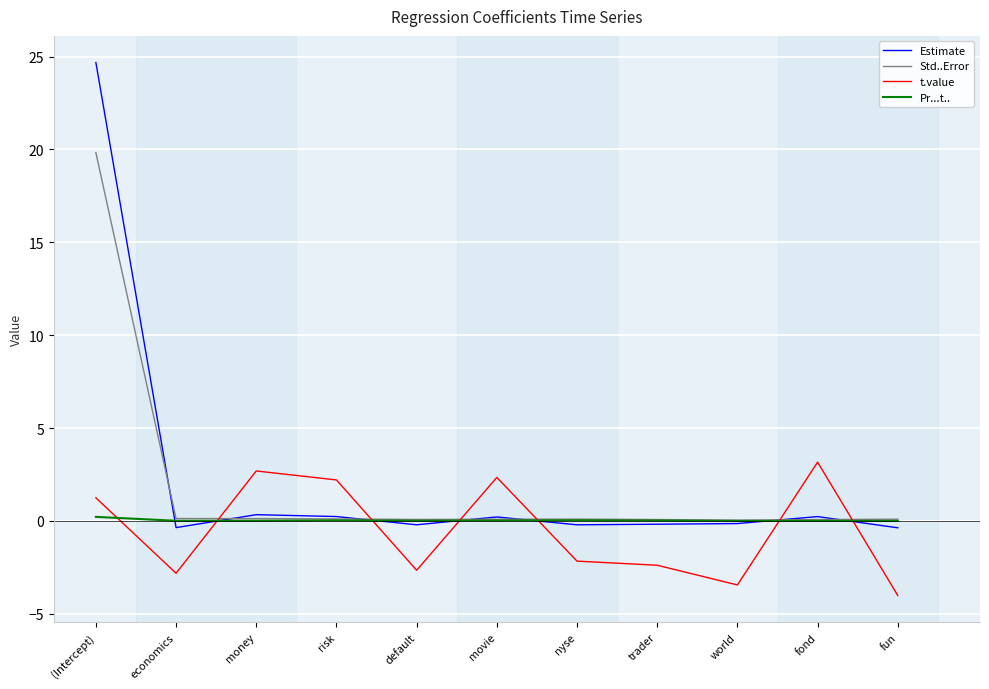

What is the maximum value for t.value?

3.2